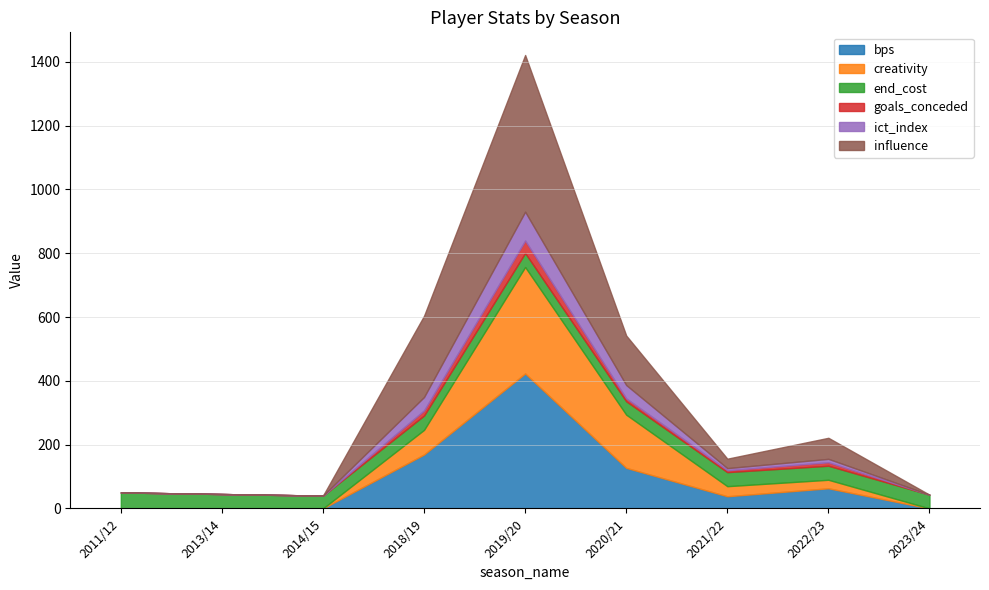

What is the approximate value of creativity at 2018/19?

77.2